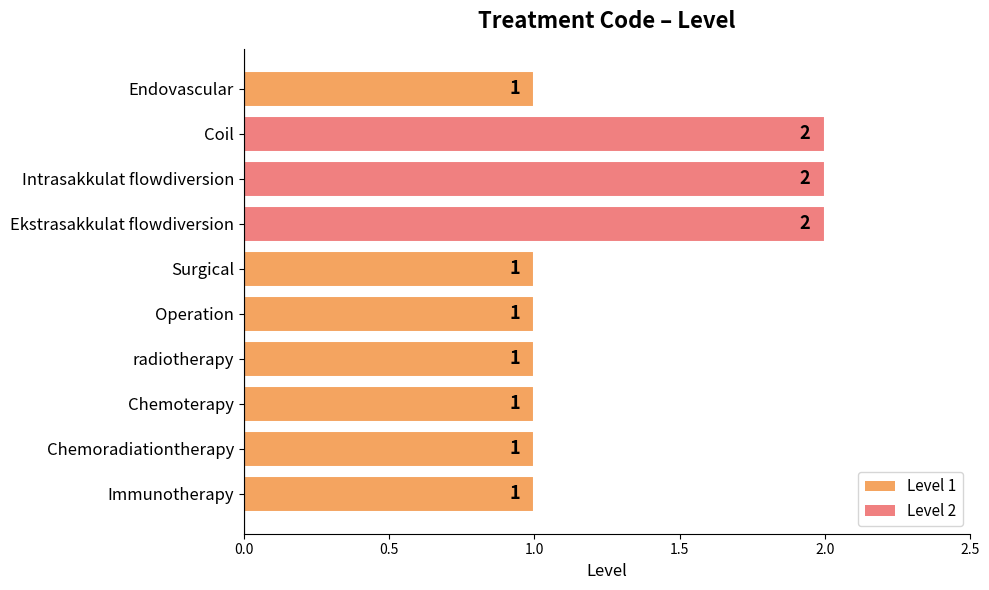

What is the difference between the second highest and second lowest values?

1